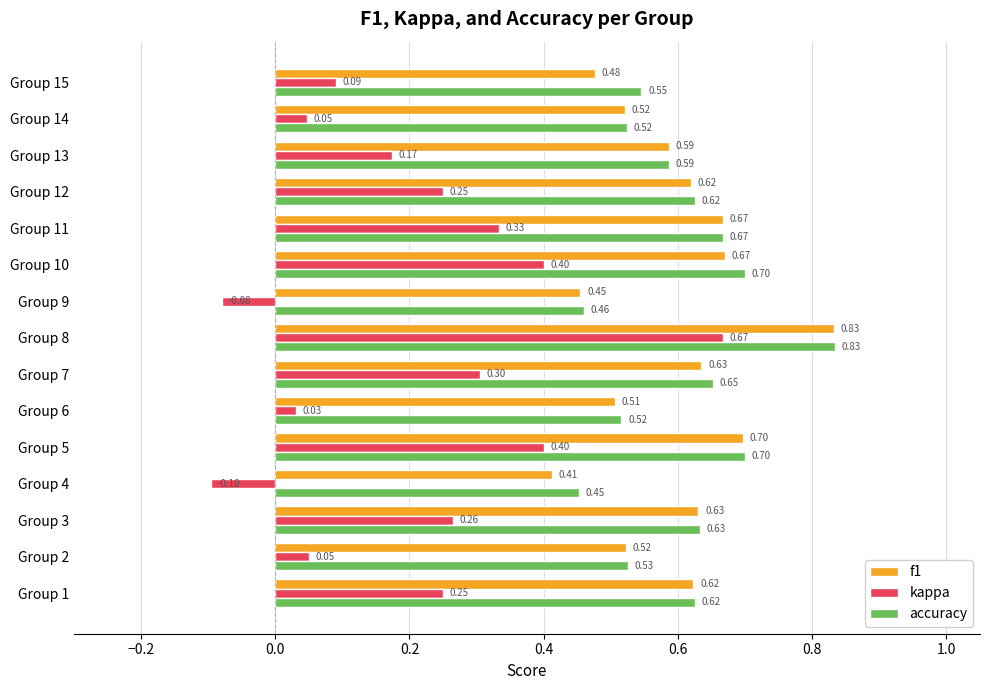

Which series has the largest range (max minus min)?

kappa